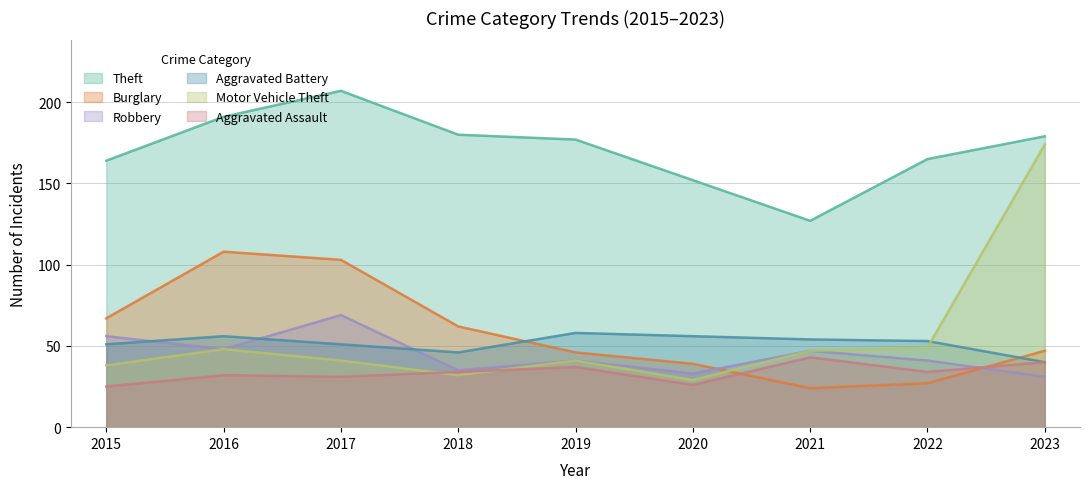

Between which two adjacent categories do Aggravated Assault and Burglary first intersect?

2020 and 2021